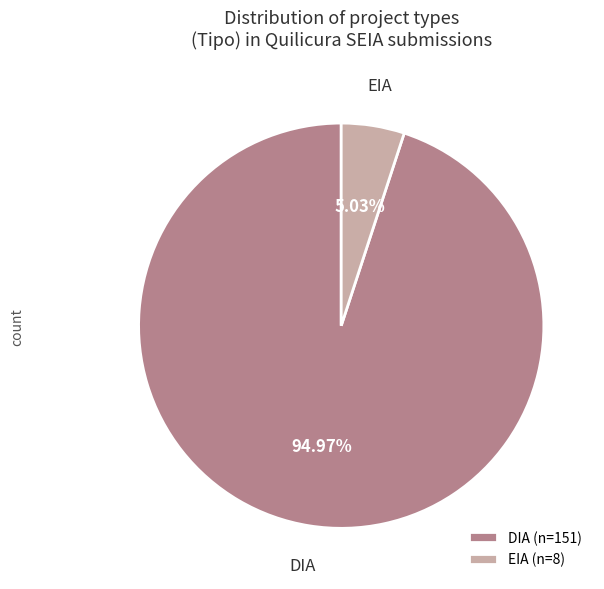

Between EIA (n=8) and DIA (n=151), which is larger?

DIA (n=151)